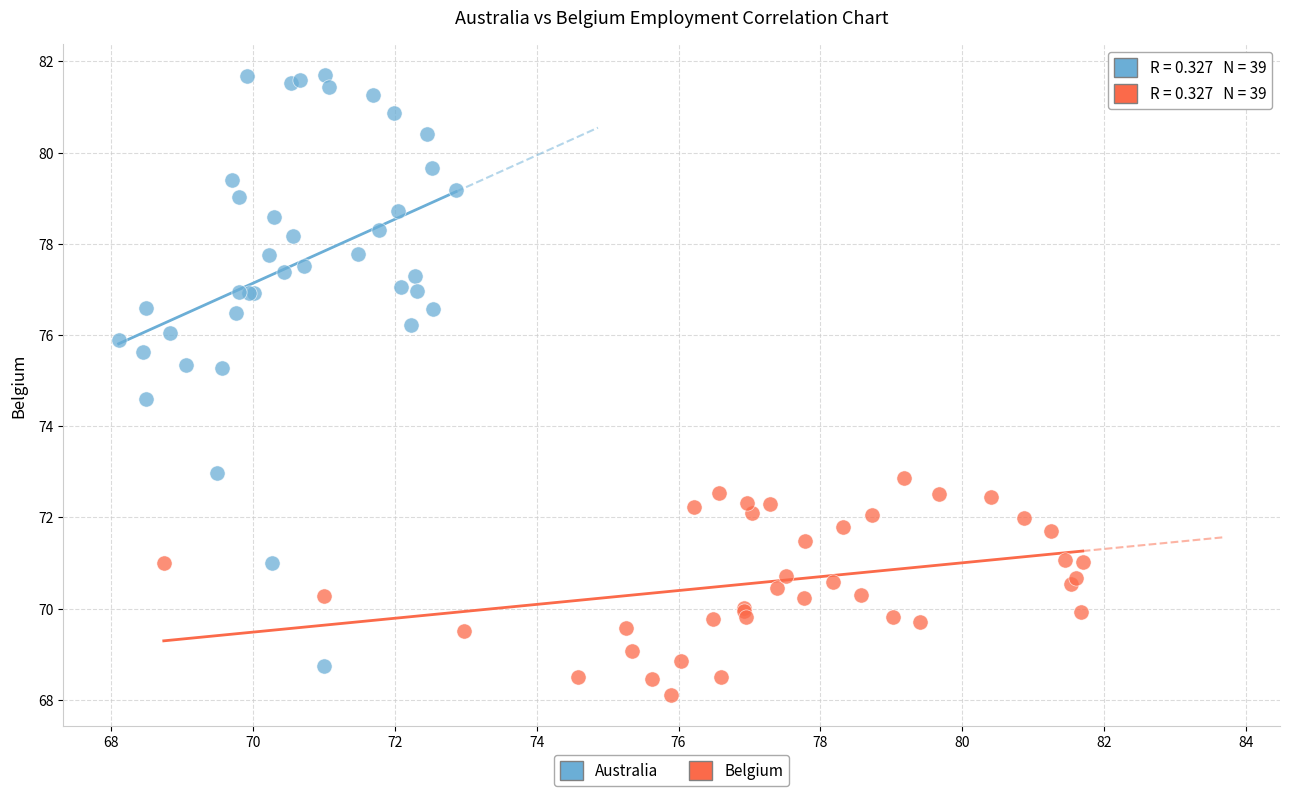

Which series reaches the minimum Y coordinate?

Belgium